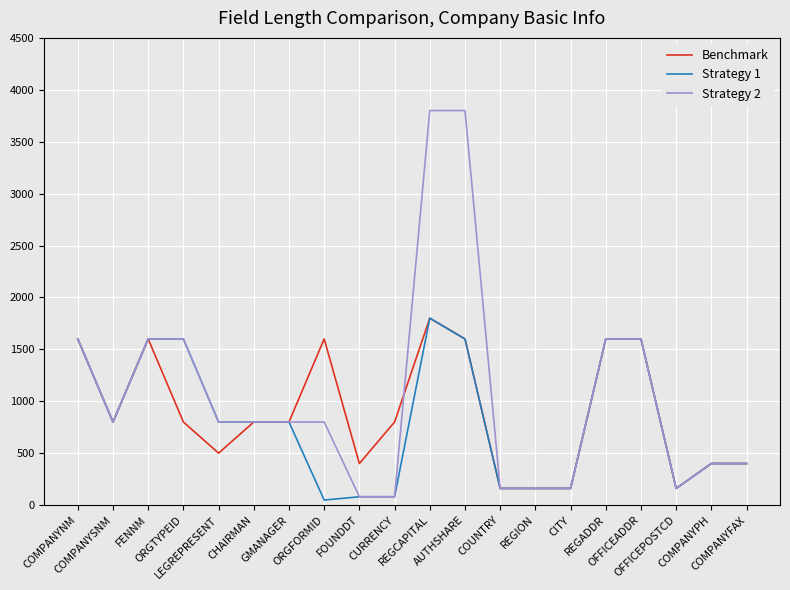

What is the maximum value for Benchmark?

1800